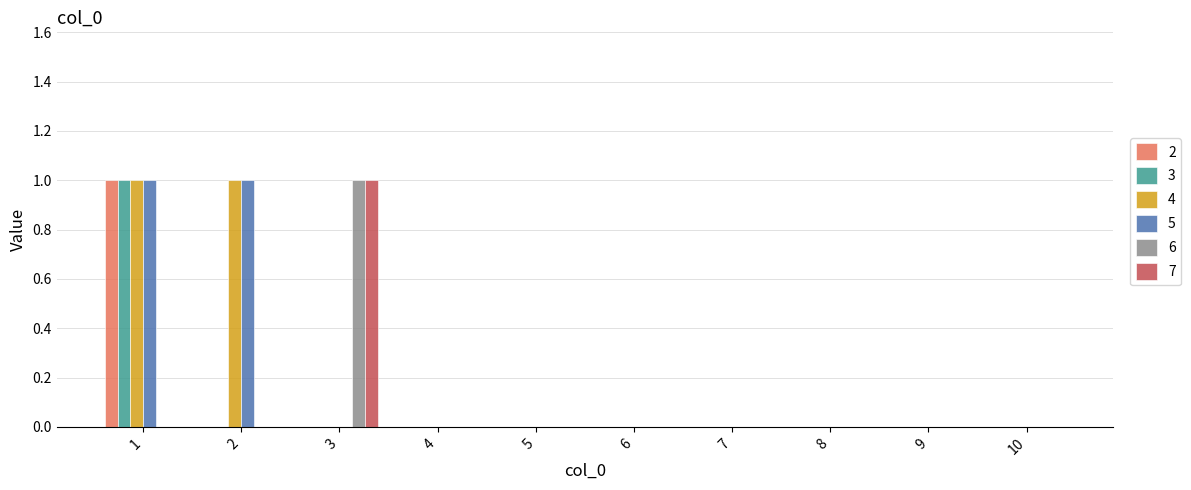

The 6 series shows 0 at 3. True or false?

False